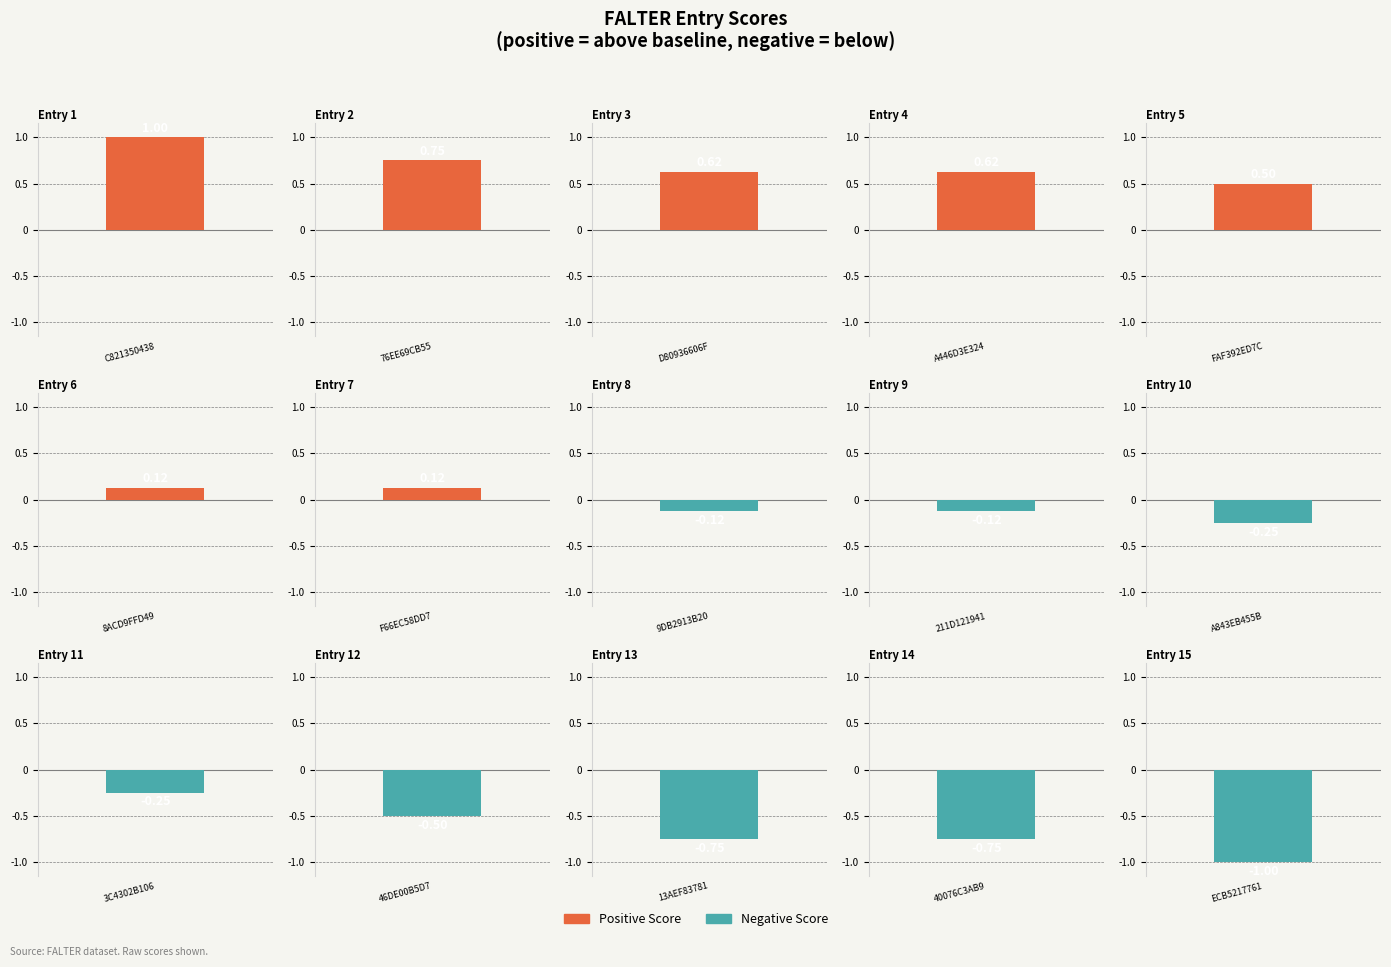

Rank the categories by value from highest to lowest.

C821350438, 76EE69CB55, D80936606F, A446D3E324, FAF392ED7C, 8ACD9FFD49, F66EC58DD7, 9DB2913B20, 211D121941, A843EB455B, 3C4302B106, 46DE00B5D7, 13AEF83781, 40076C3AB9, ECB5217761